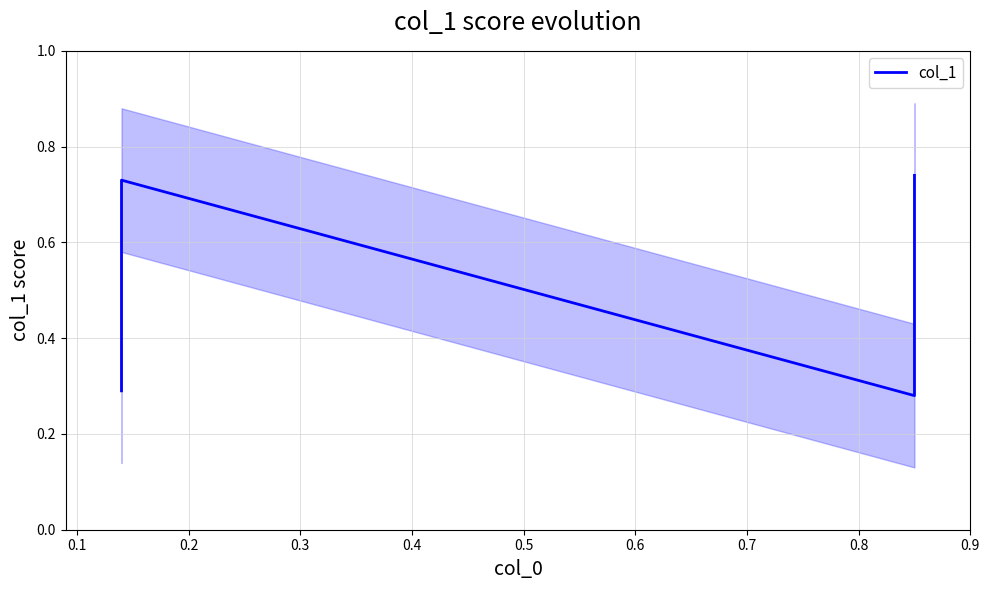

What is the difference between the maximum and second lowest values?

0.5